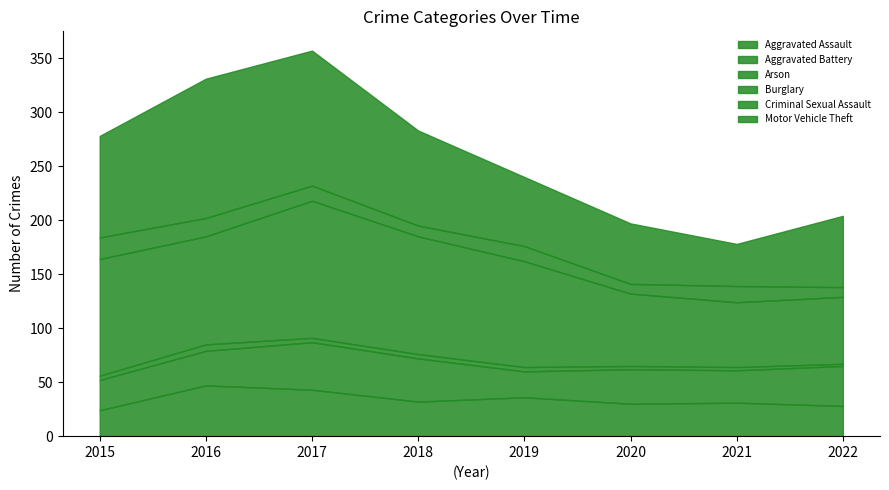

Read the Arson value at 2018.

4